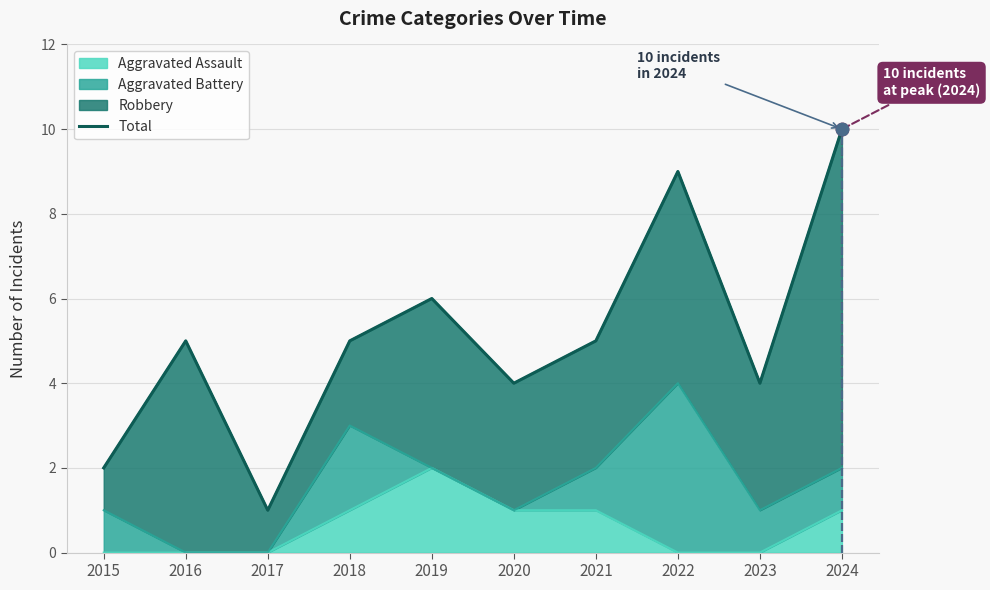

Which has a higher value, 2022 or 2023?

2022